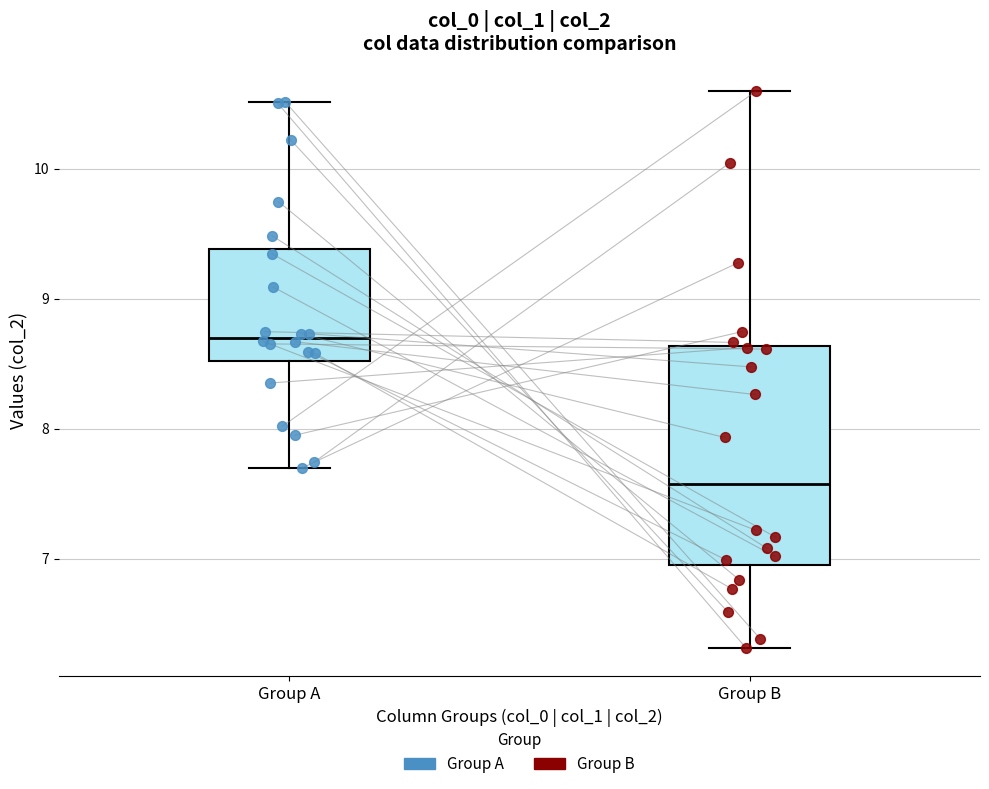

Reading left to right, read every box against the y-axis: the position of its median line, the range the box covers, and the ends of its whiskers. The values are not printed on the chart, so give them approximately, as read against the axis.

Group A: median 8.7, box 8.5 to 9.4, whiskers 7.7 to 10.5
Group B: median 7.6, box 7.0 to 8.6, whiskers 6.3 to 10.6